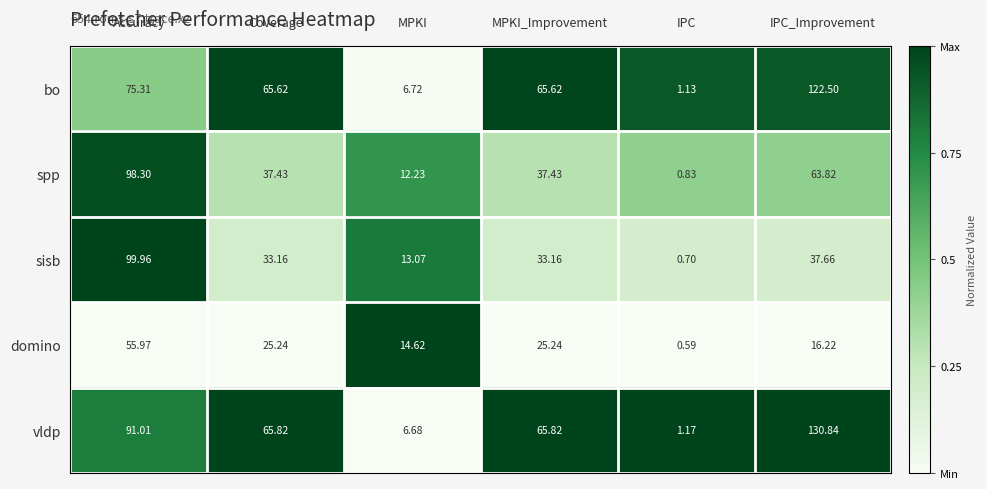

Which series has the largest range (max minus min)?

vldp